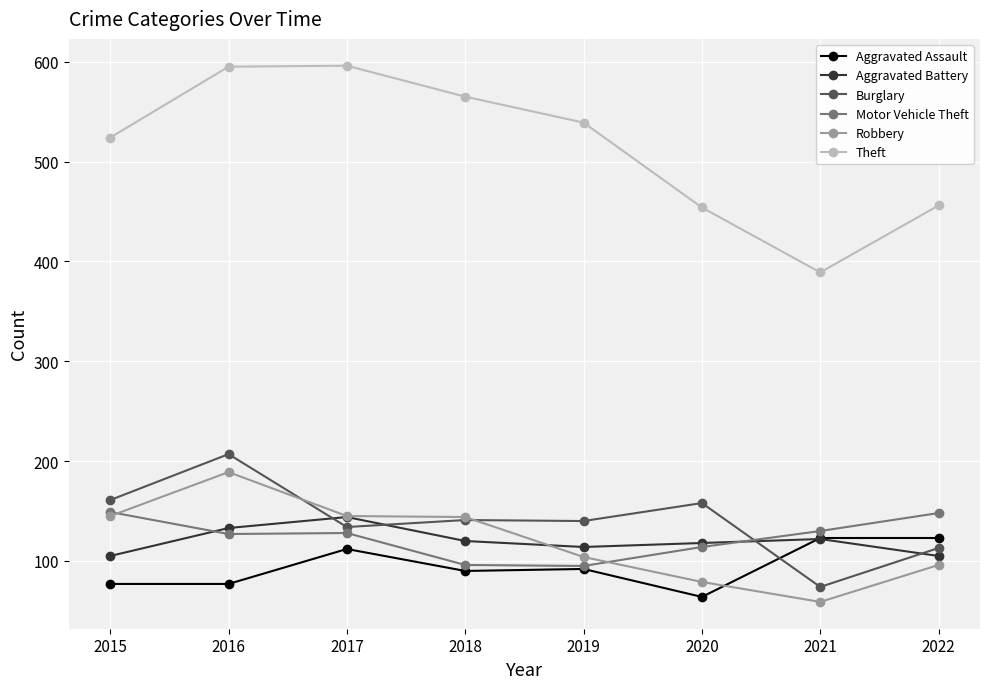

Which series has the widest spread of values?

Theft